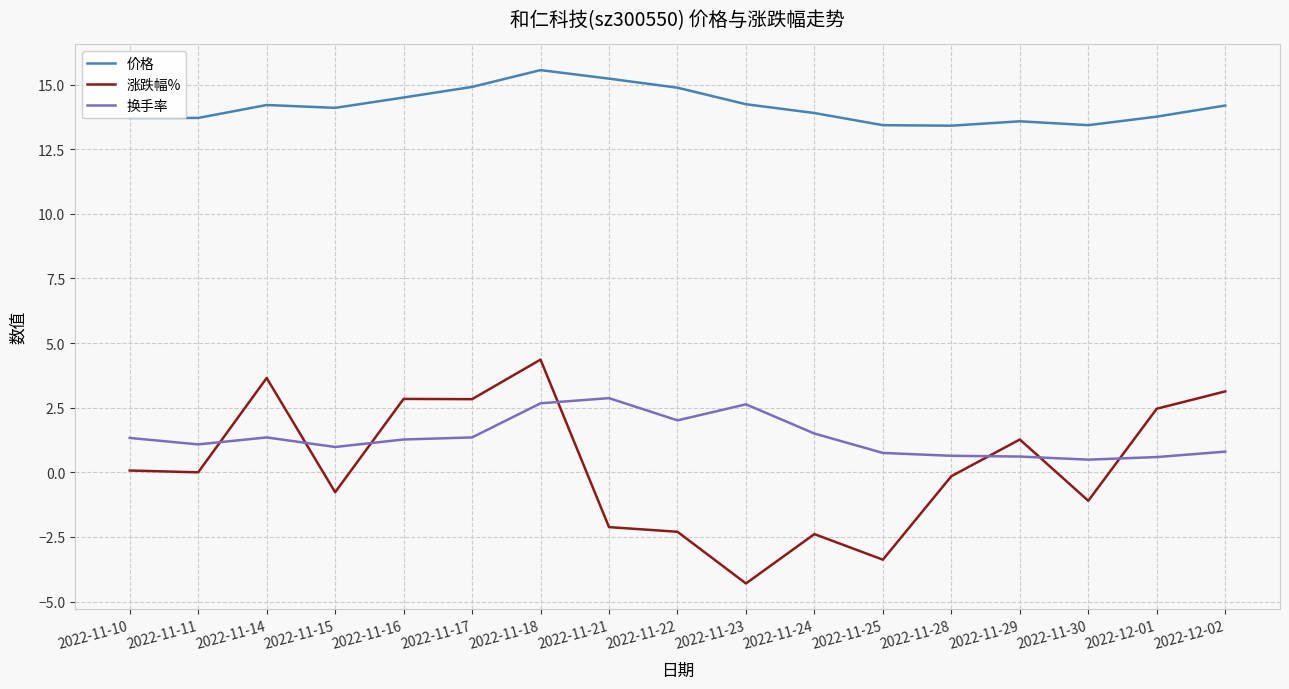

True or false: 价格 and 换手率 cross at least once.

False